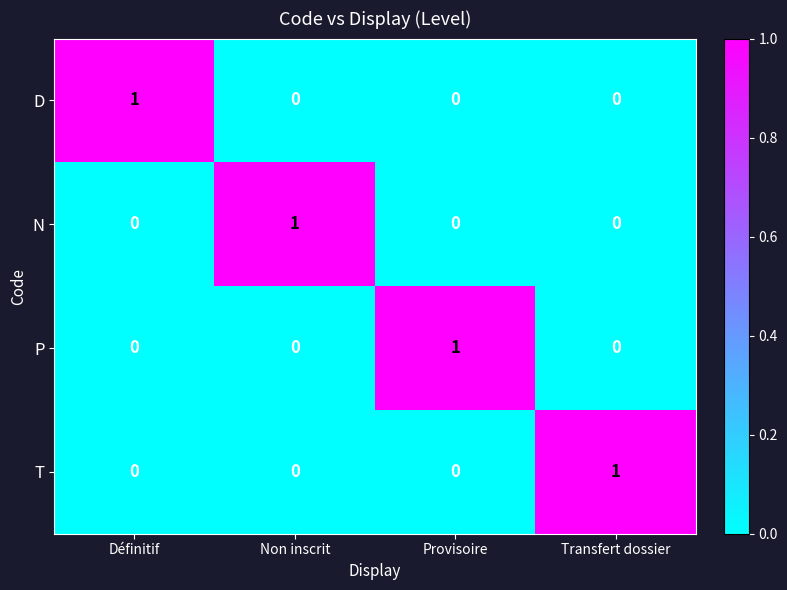

Reading left to right, transcribe all the data shown in this chart.

D: Définitif=1	Non inscrit=0	Provisoire=0	Transfert dossier=0
N: Définitif=0	Non inscrit=1	Provisoire=0	Transfert dossier=0
P: Définitif=0	Non inscrit=0	Provisoire=1	Transfert dossier=0
T: Définitif=0	Non inscrit=0	Provisoire=0	Transfert dossier=1